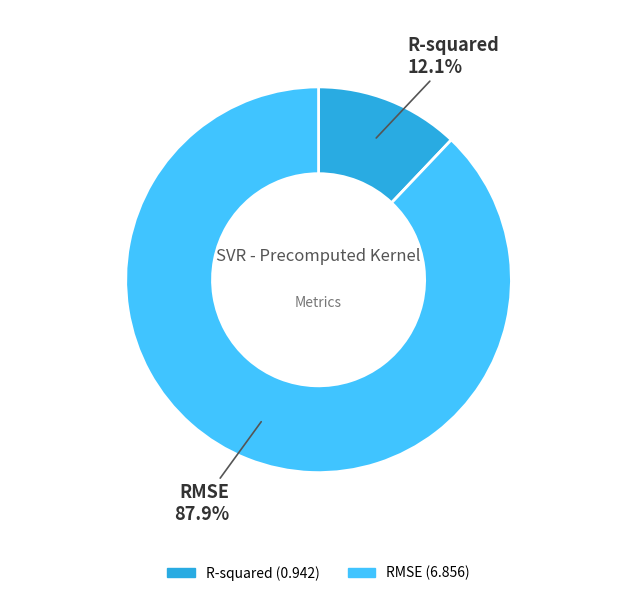

To the nearest percent, what percentage of the pie is RMSE?

88%